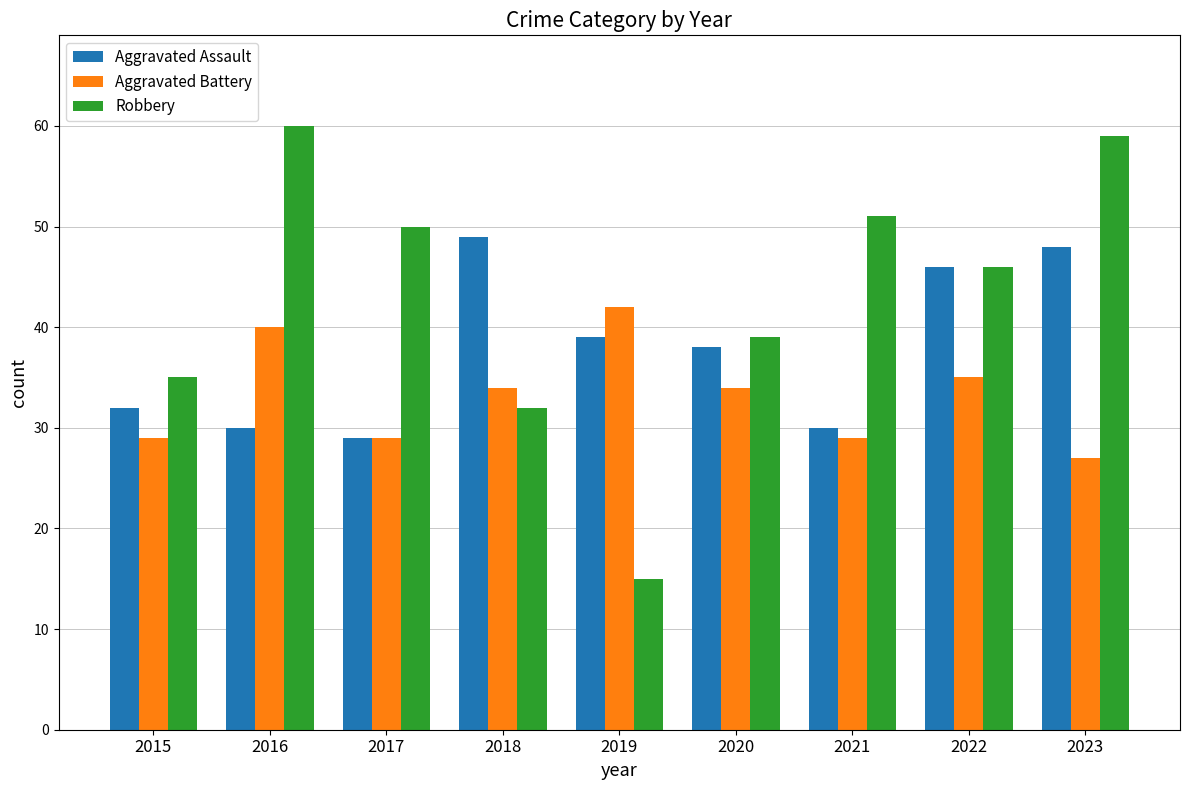

Rank the series by their maximum value, from highest to lowest.

Robbery, Aggravated Assault, Aggravated Battery